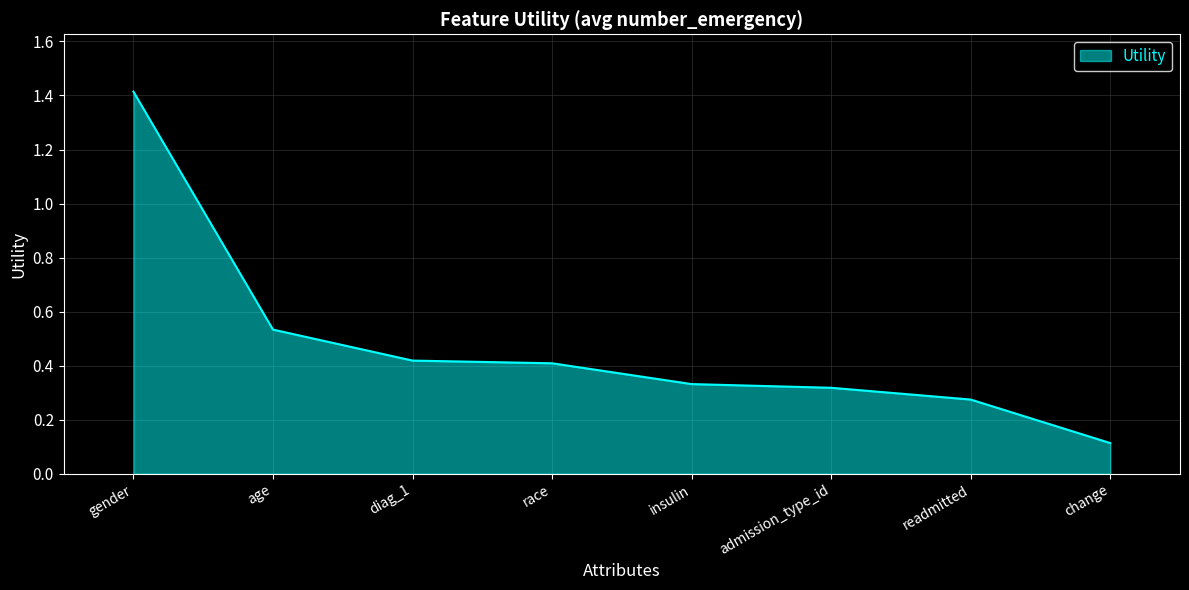

Between diag_1 and readmitted, which is larger?

diag_1